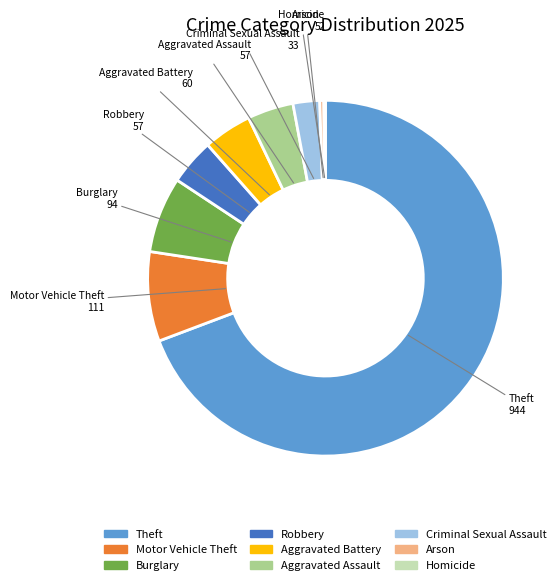

Combined, do Aggravated Assault and Burglary account for over 50%?

No